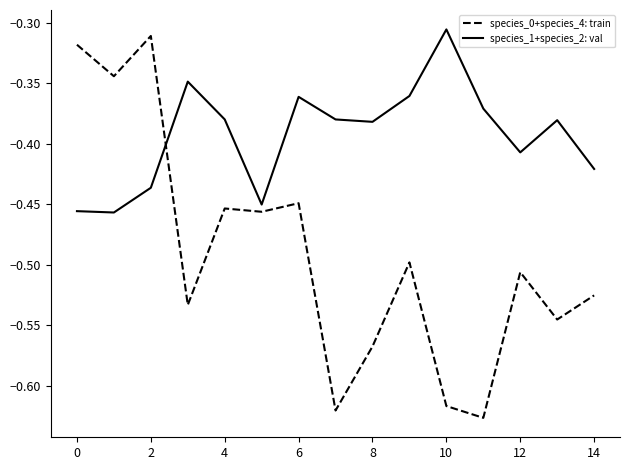

List the series in order of their overall mean, lowest first.

species_0+species_4: train, species_1+species_2: val